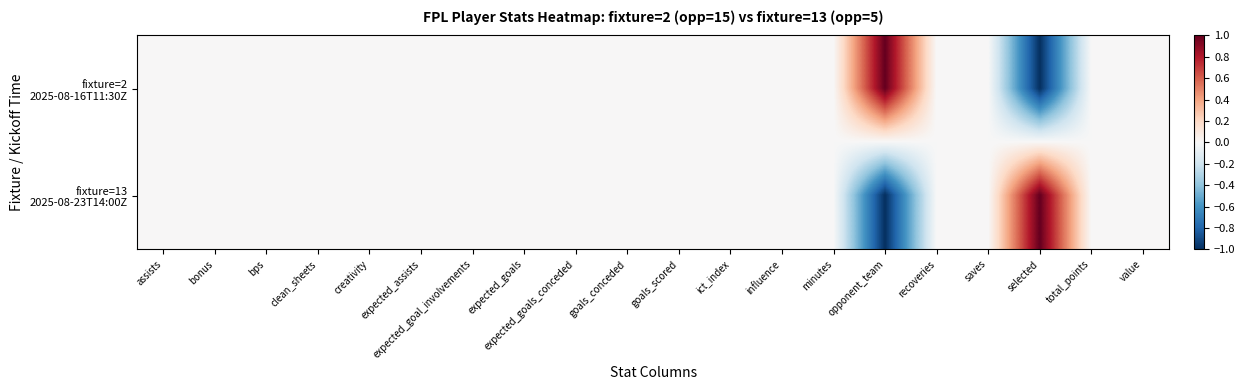

Between total_points and goals_conceded, which is larger?

total_points